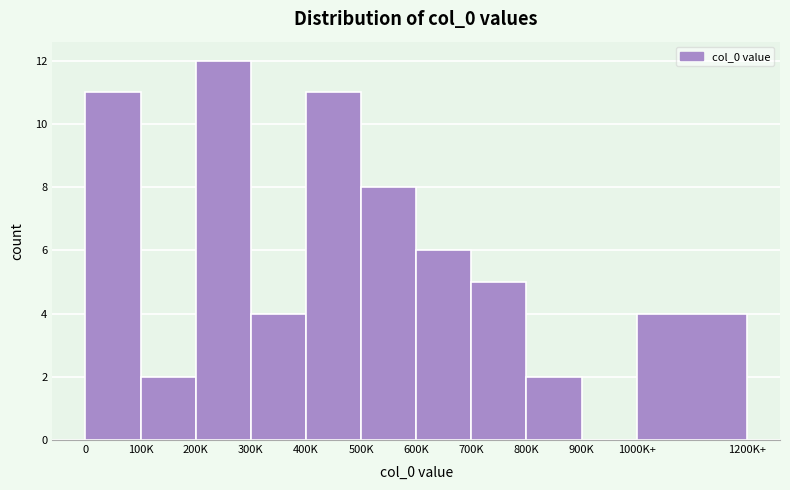

Reading left to right, what are all the values shown in this chart?

0=11	100K=2	200K=12	300K=4	400K=11	500K=8	600K=6	700K=5	800K=2	900K=0	1000K+=4